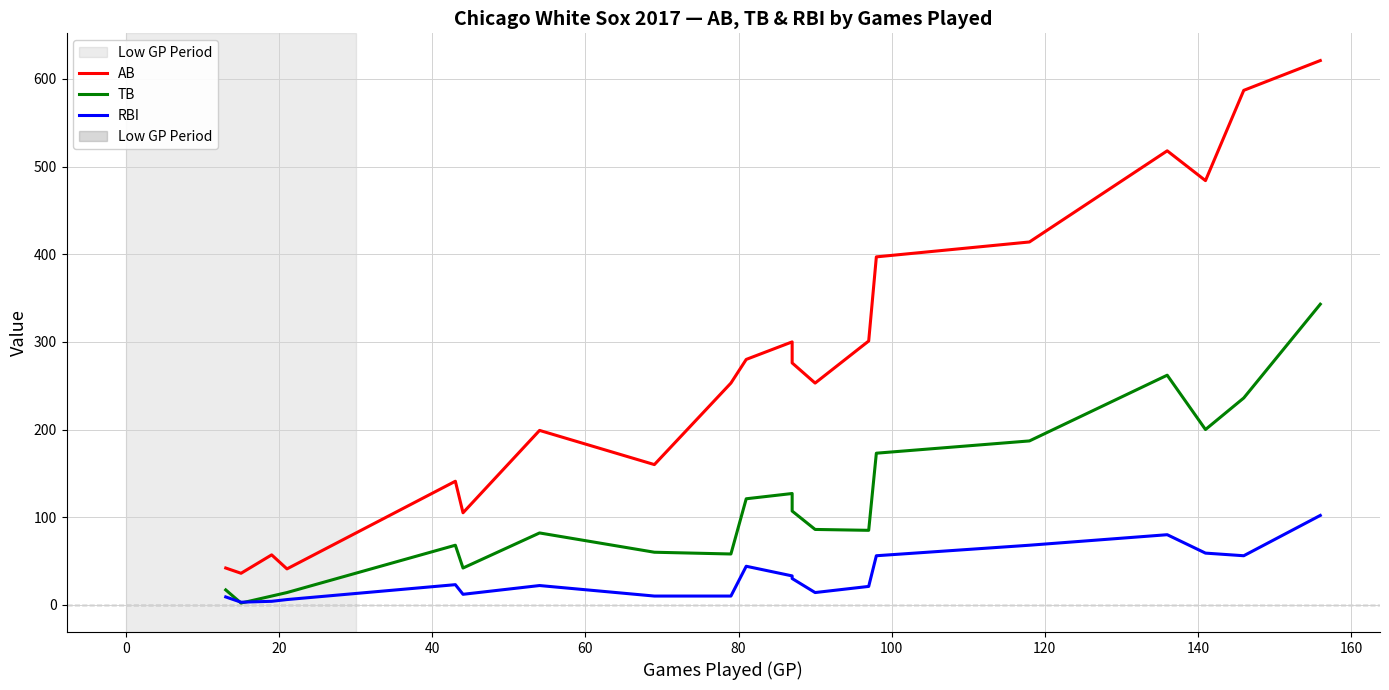

How many data points does each series have?

20